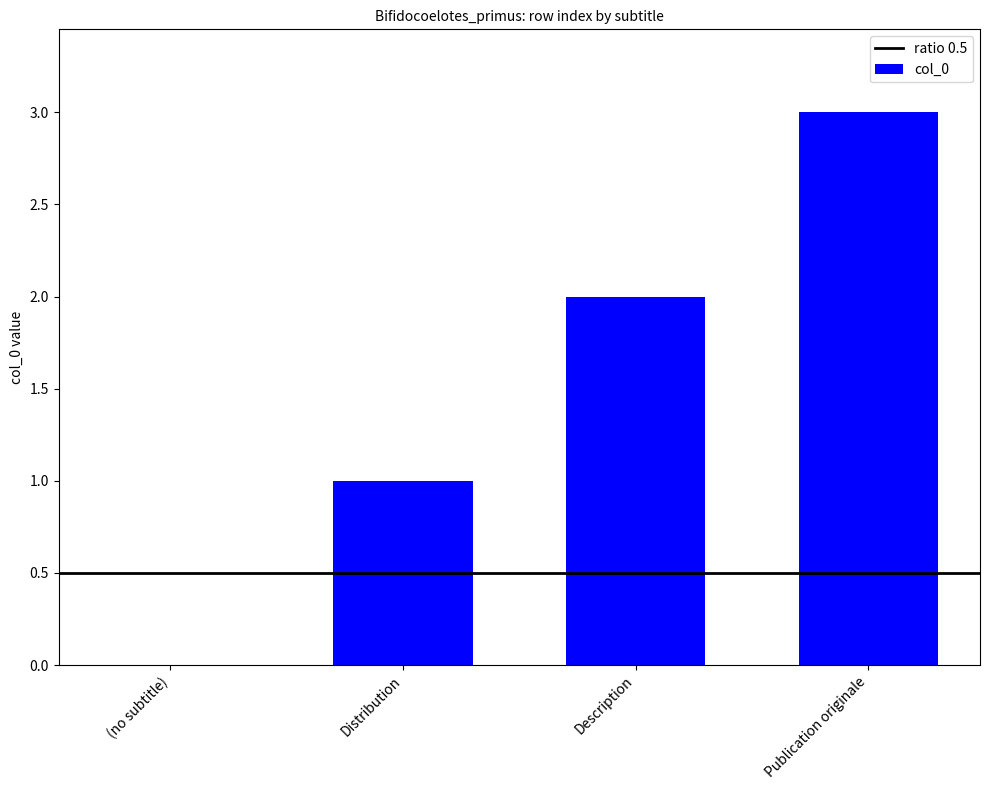

Are the bars horizontal?

No